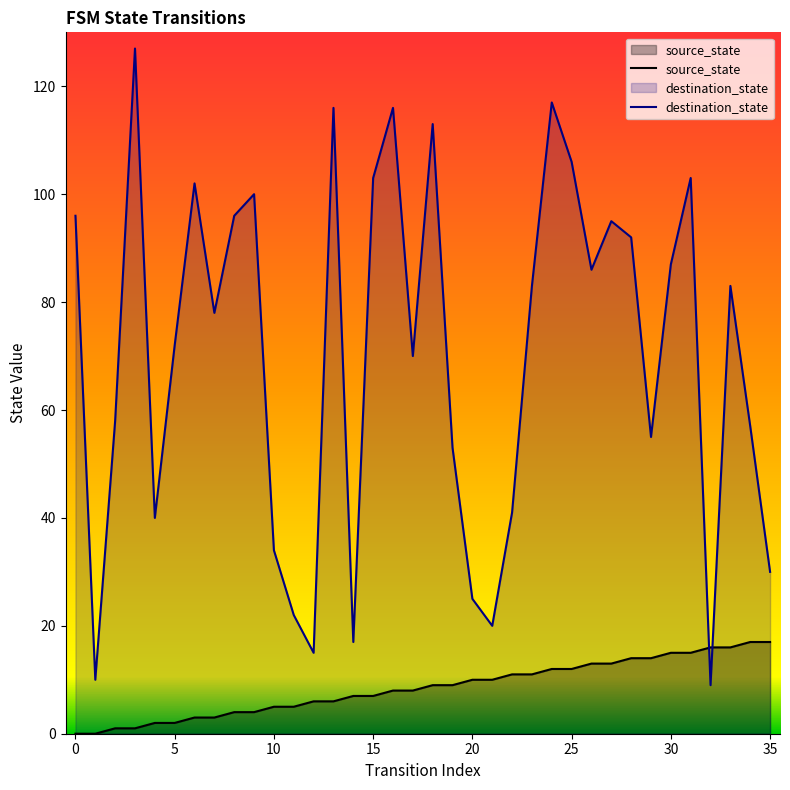

Which series has the widest spread of values?

destination_state